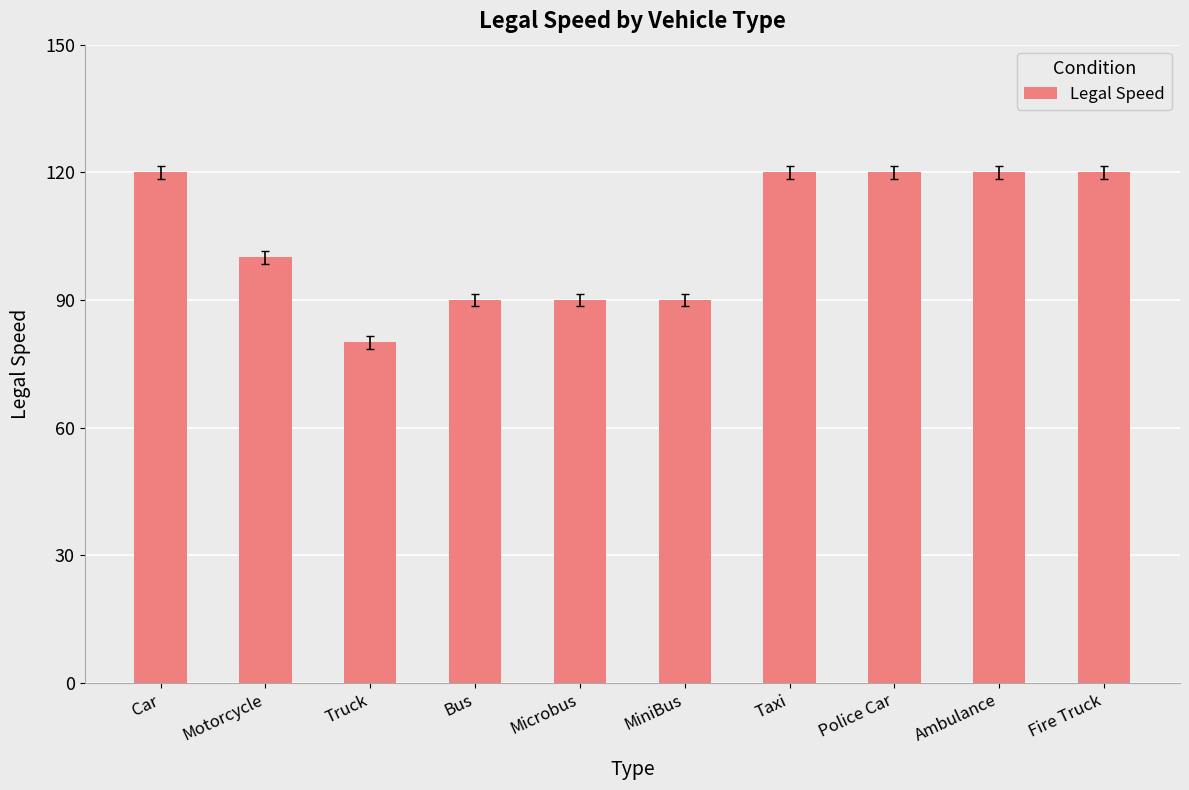

Is it true that the value at Motorcycle is 145?

False